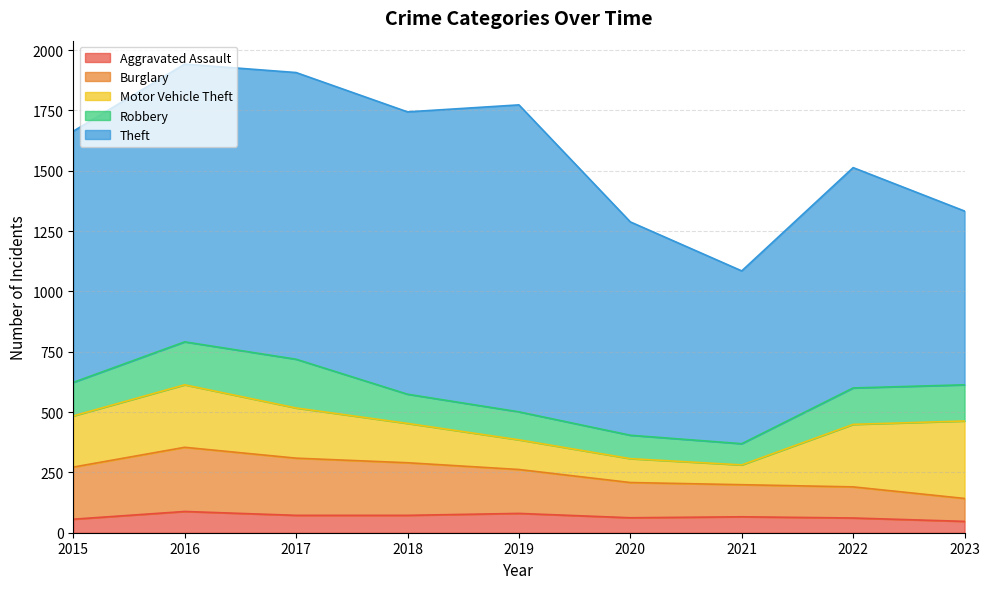

What is the value of the Robbery point at the 5th from the left?

116